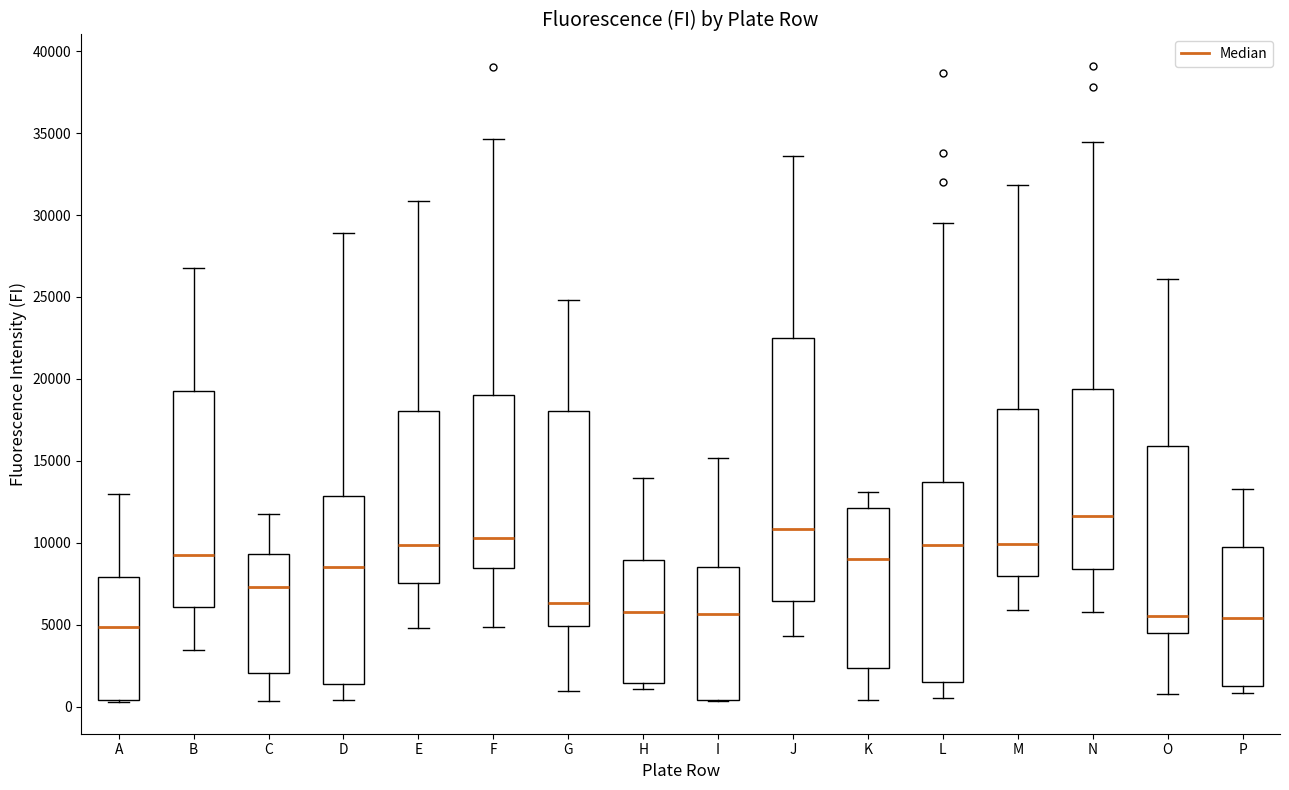

Where is the upper edge of the box for I on the y-axis? The values are not printed on the chart, so give them approximately, as read against the axis.

8500